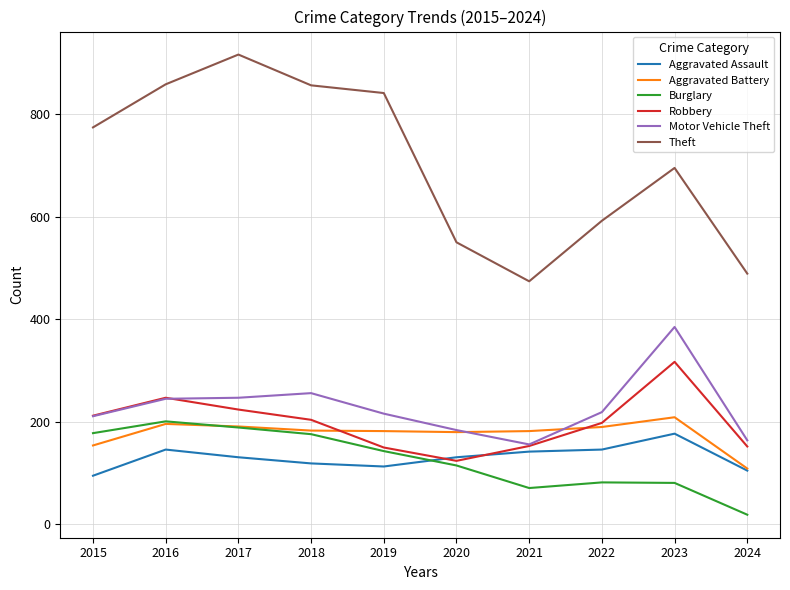

What is the highest value of the Motor Vehicle Theft series?

385